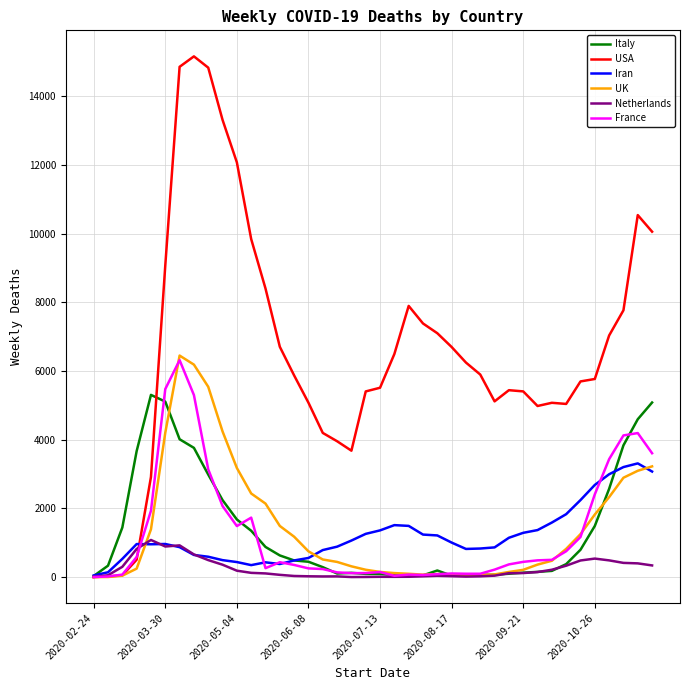

What is the maximum value shown in the chart?

15157